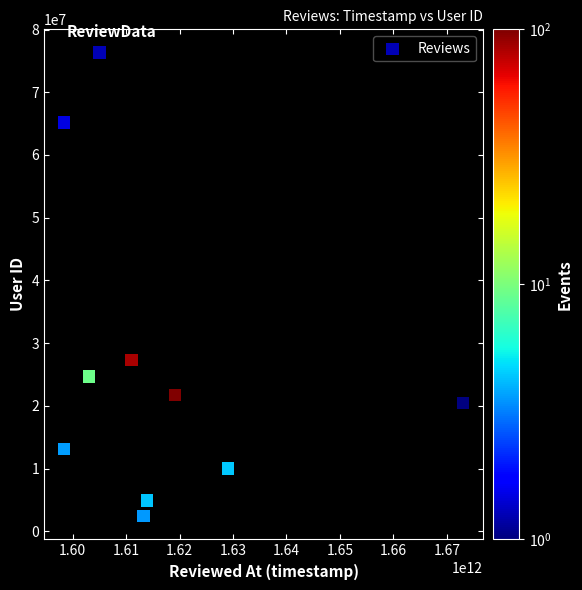

What is the range of X values (max minus min)?

74595832989